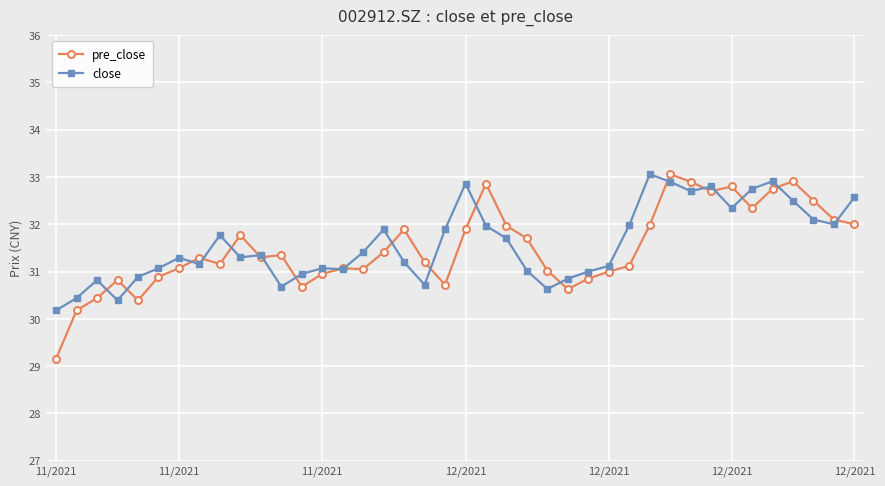

What is the value of the pre_close point at the 34th from the left?

32.8